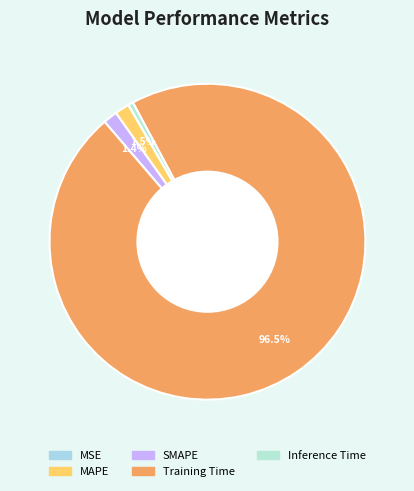

What portion of the pie excludes MAPE?

98.5%